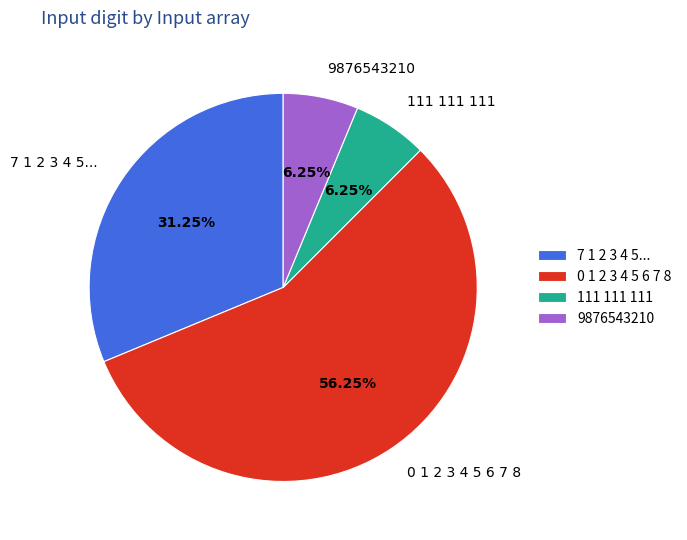

Is it true that 0 1 2 3 4 5 6 7 8 is 47% of the pie?

False